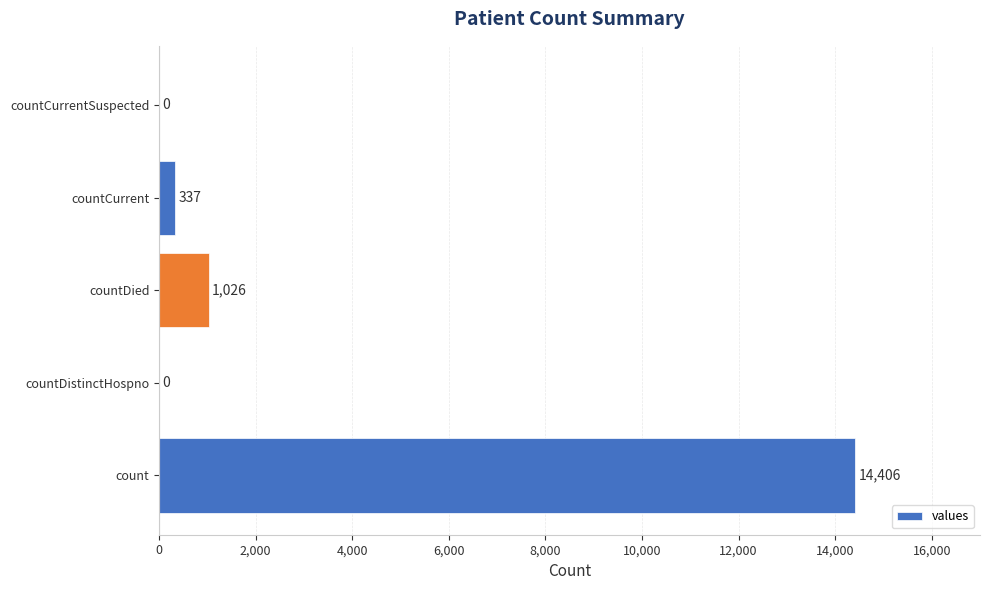

How many values are above zero?

3